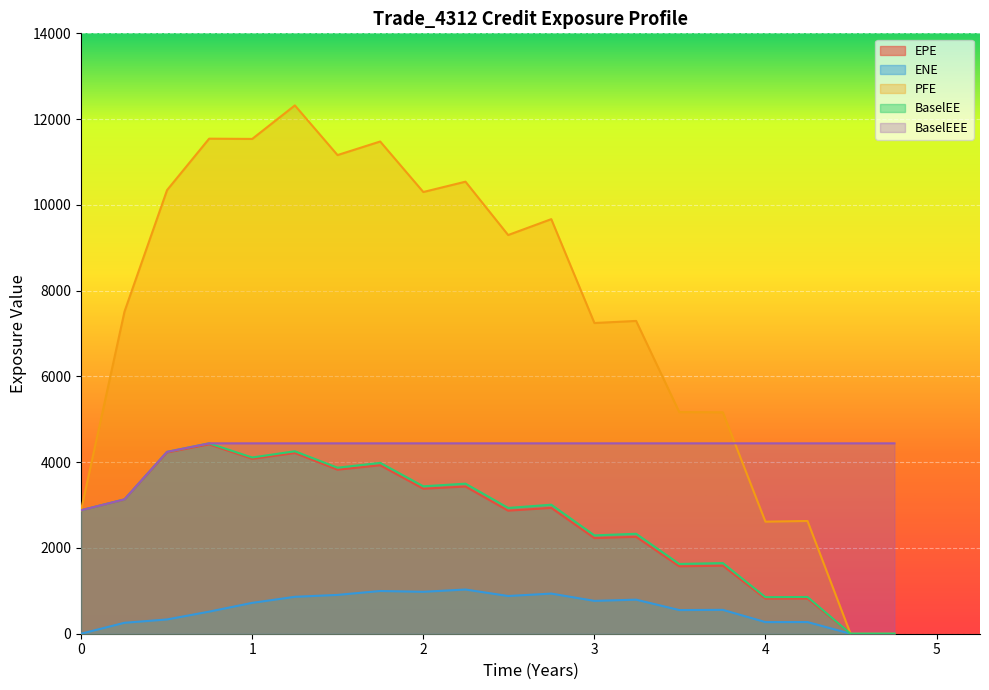

What is the maximum value shown in the chart?

12319.6